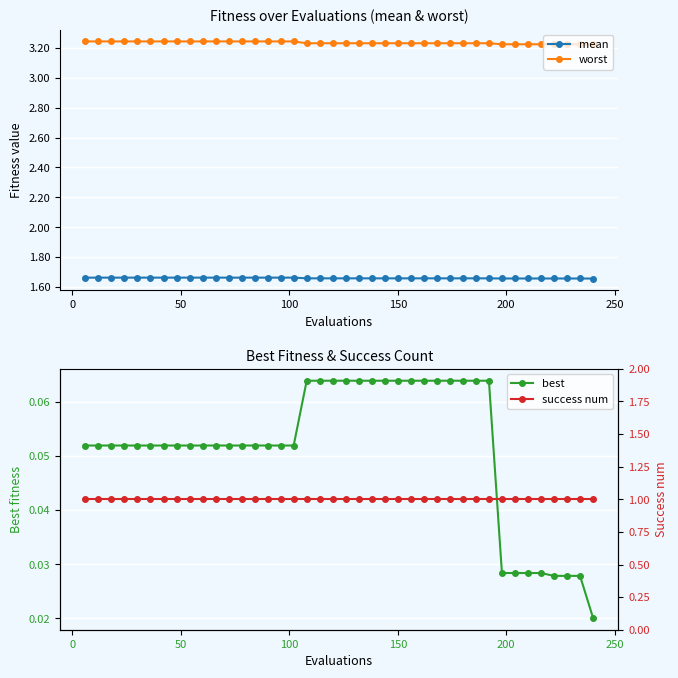

True or false: best and mean intersect in this chart.

False